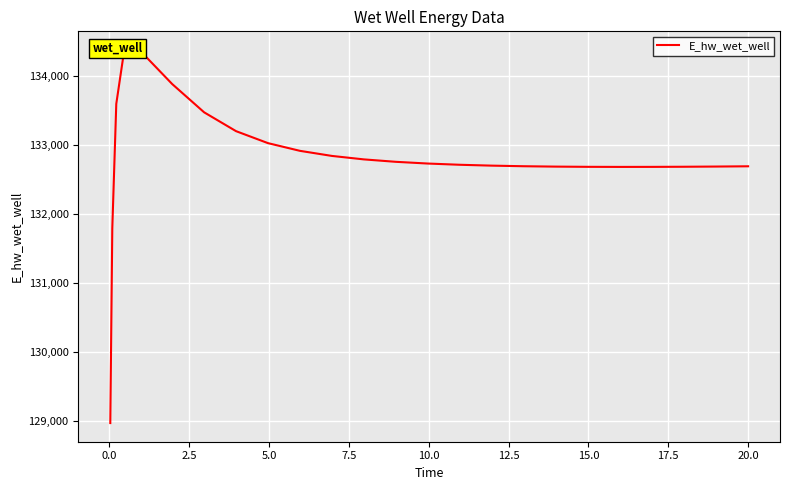

Count the number of categories in the chart.

25